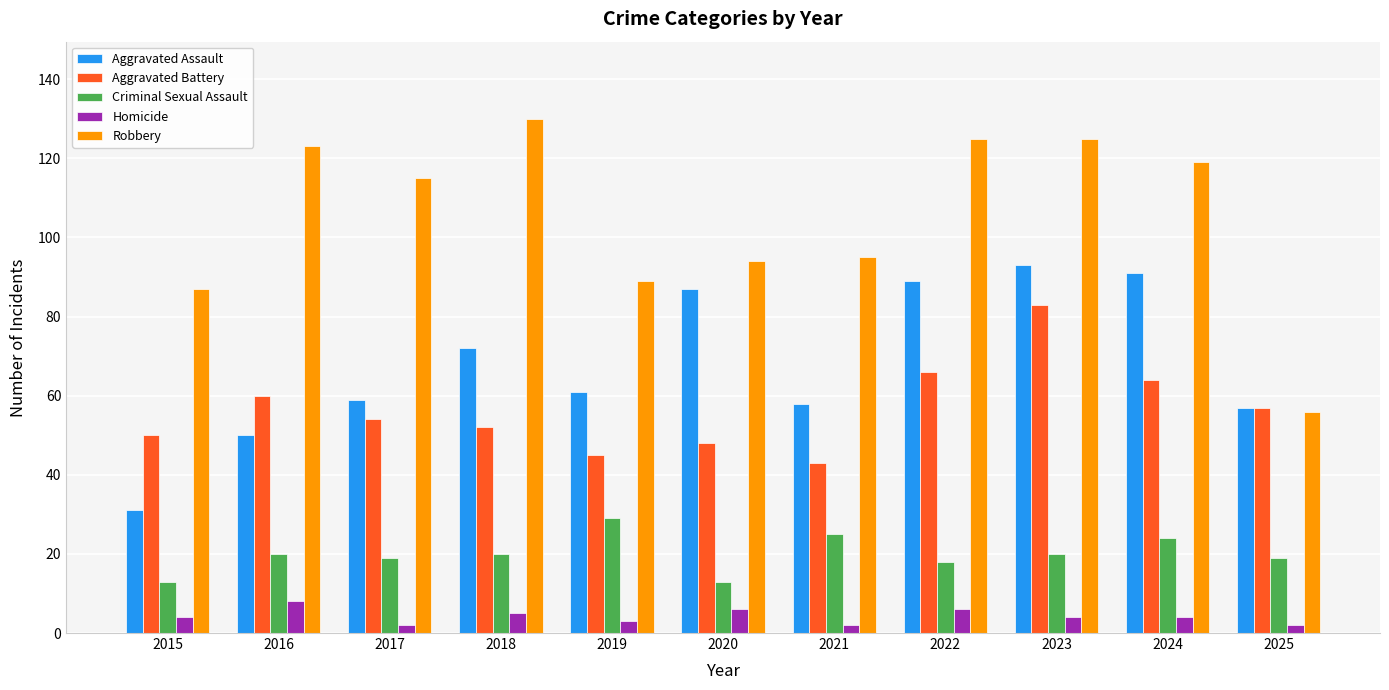

What is the difference between the highest and lowest values at 2015?

83